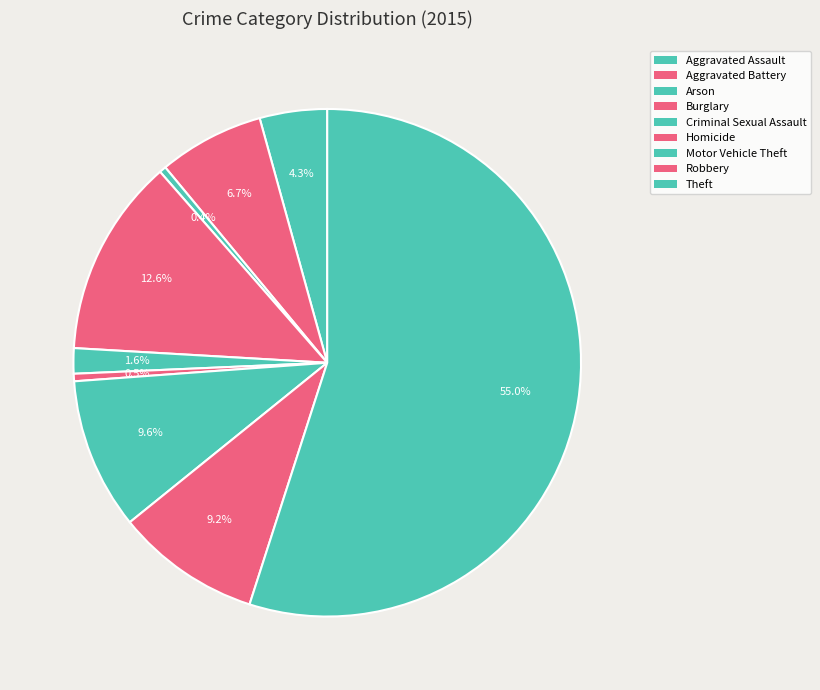

Which category has the smallest portion of the pie?

Arson